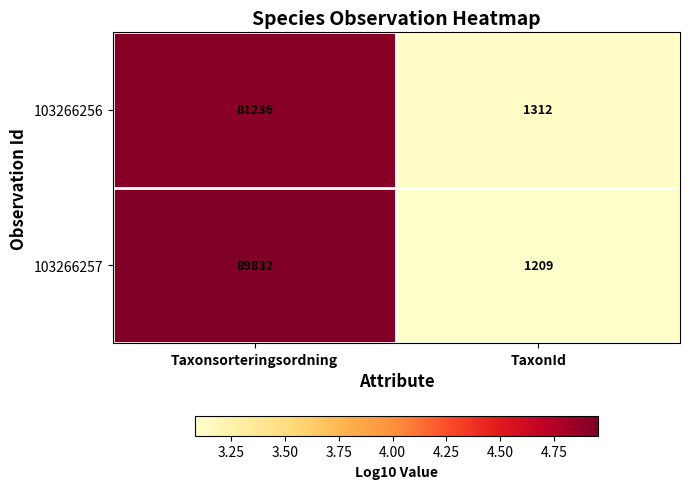

Between Taxonsorteringsordning and TaxonId, which series saw the biggest shift?

103266257